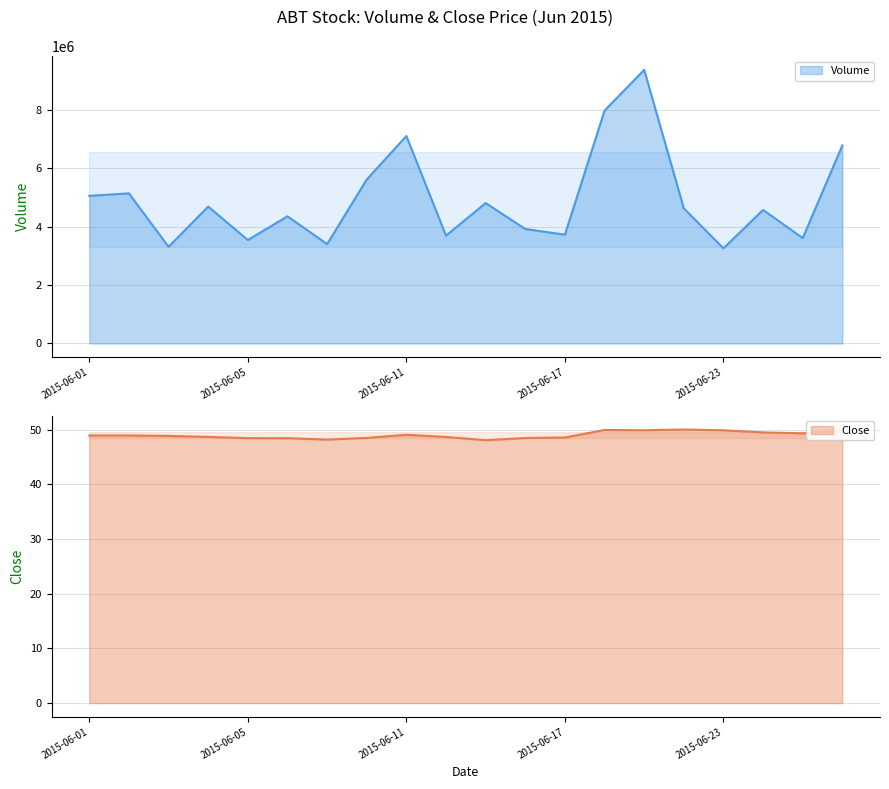

How many lines are shown in the chart?

2